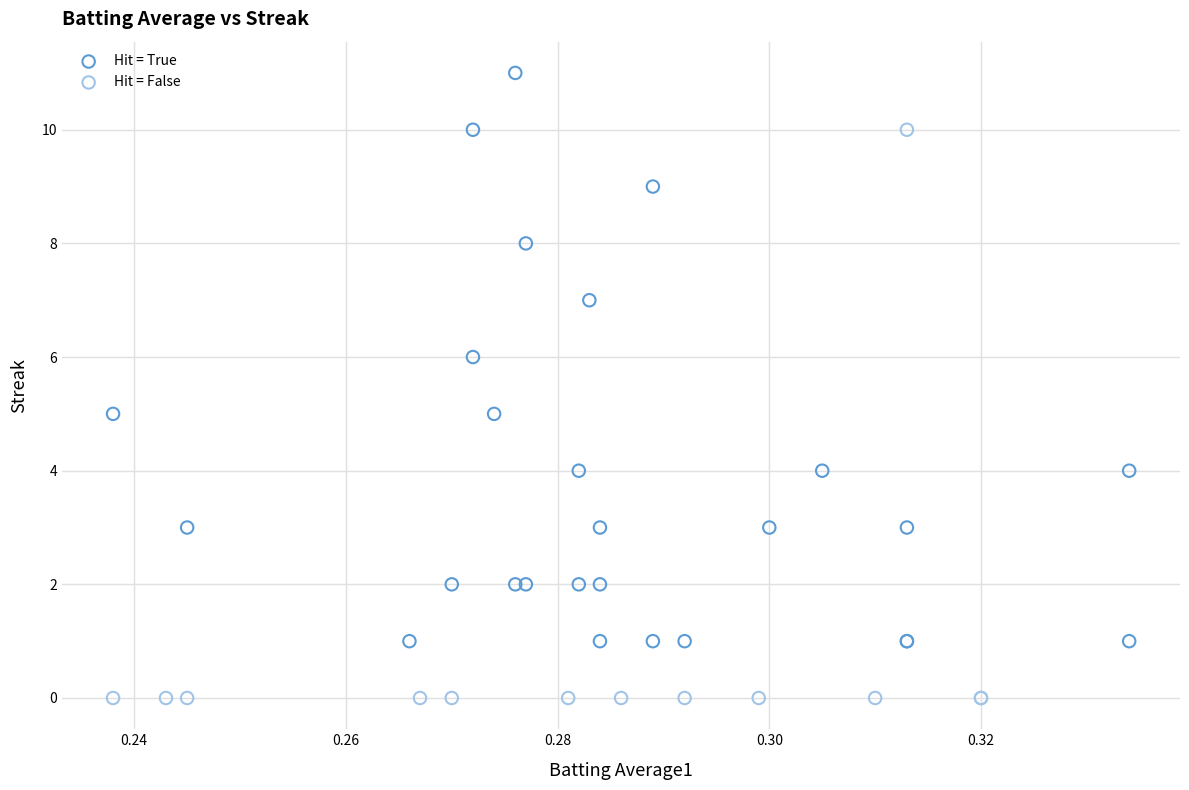

Which series contains the highest Y value?

Hit = True